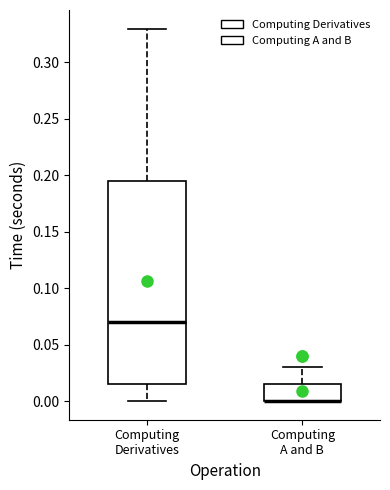

Reading left to right, read every box against the y-axis: the position of its median line, the range the box covers, and the ends of its whiskers. The values are not printed on the chart, so give them approximately, as read against the axis.

Computing Derivatives: median 0.070, box 0.015 to 0.195, whiskers 0.000 to 0.330
Computing A and B: median 0.000 (drawn on the box's lower edge), box 0.000 to 0.015, whiskers 0.000 to 0.030